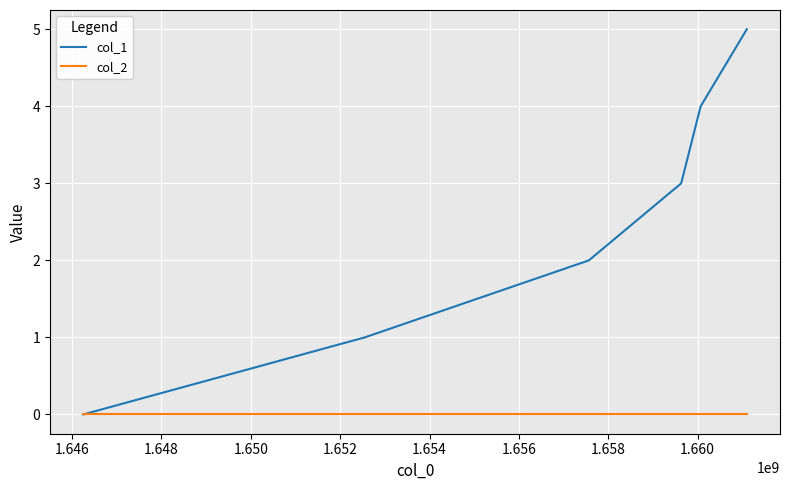

Which series has the largest range (max minus min)?

col_1